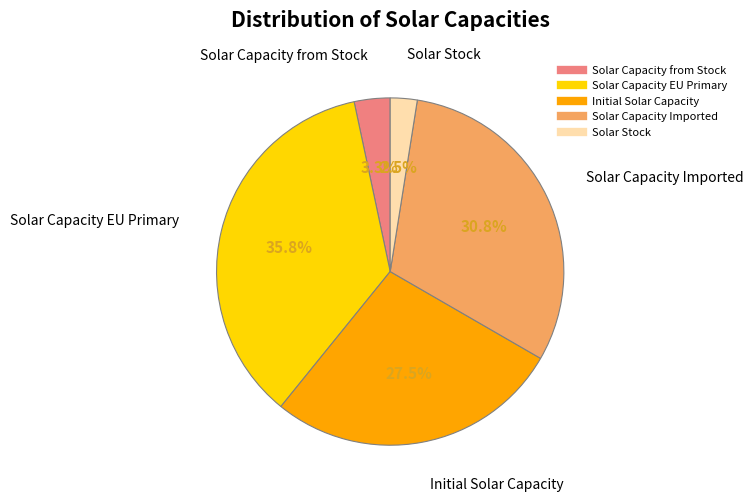

Does any single category account for the majority?

No